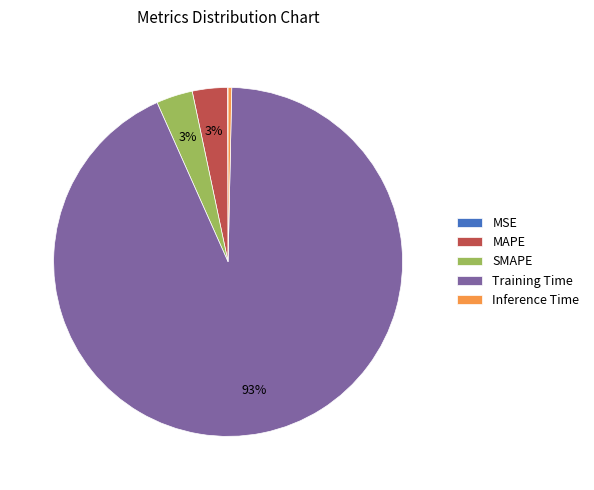

Is it true that SMAPE is 14% of the pie?

False